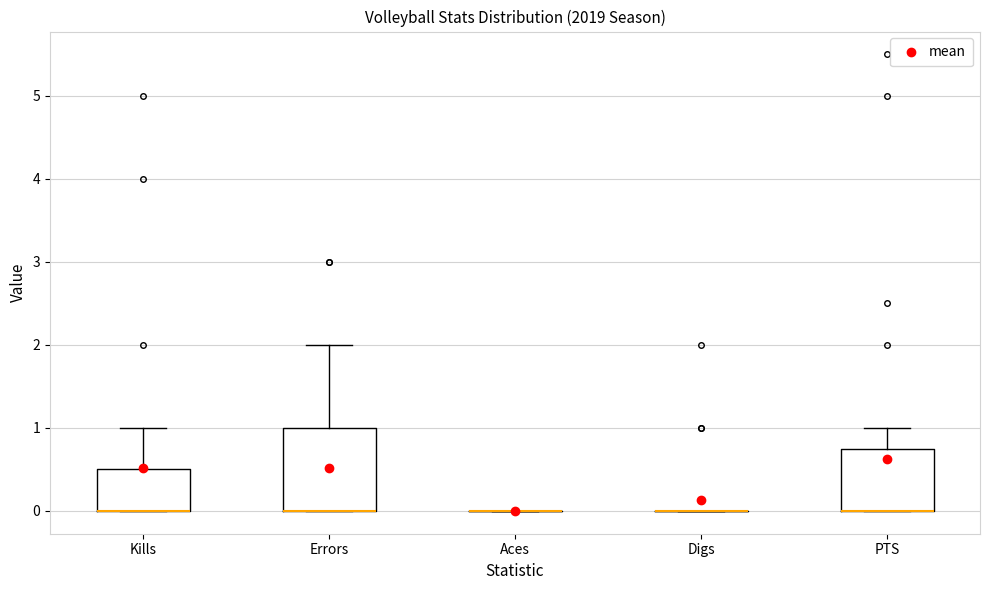

Which box is the tallest, from its lower edge to its upper edge?

Errors